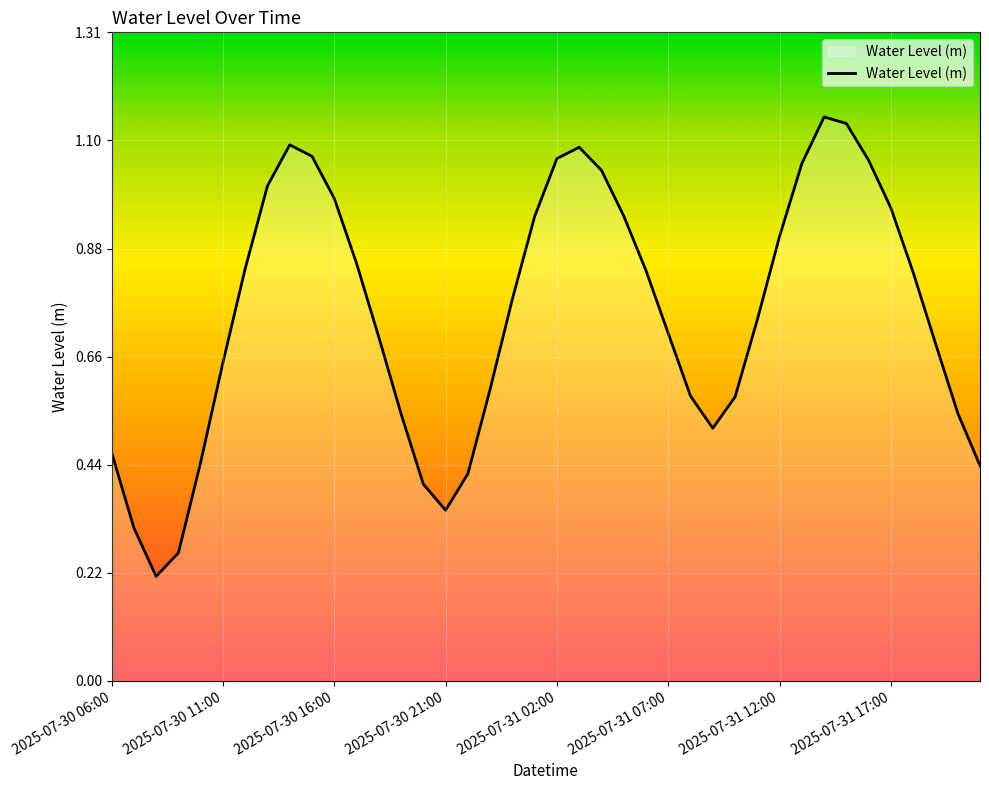

How many points are lower than both their immediate neighbors (excluding endpoints)?

3